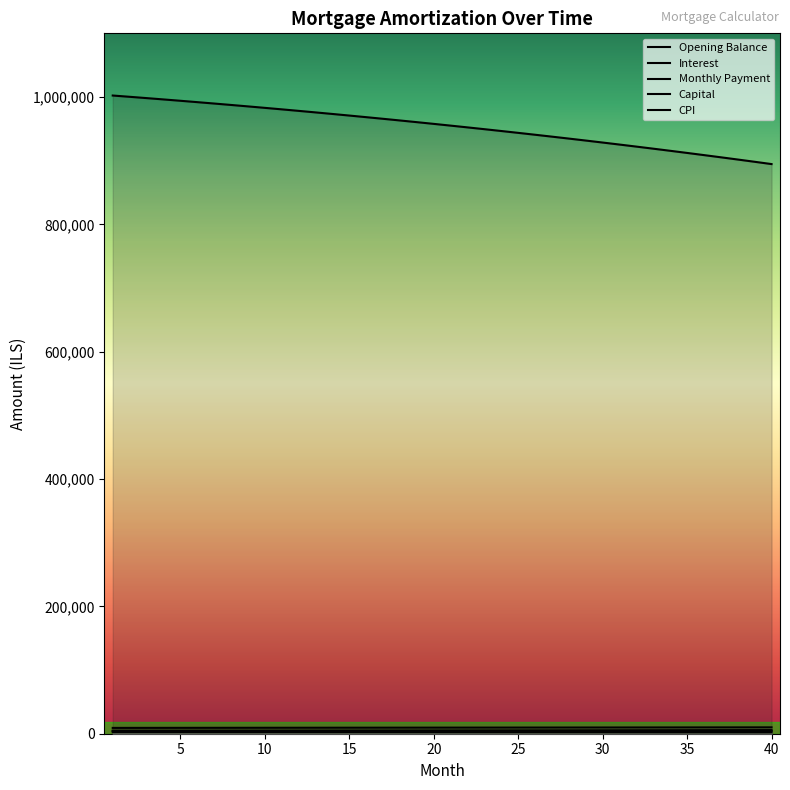

What is the difference between the maximum and minimum values in the CPI series?

254.5